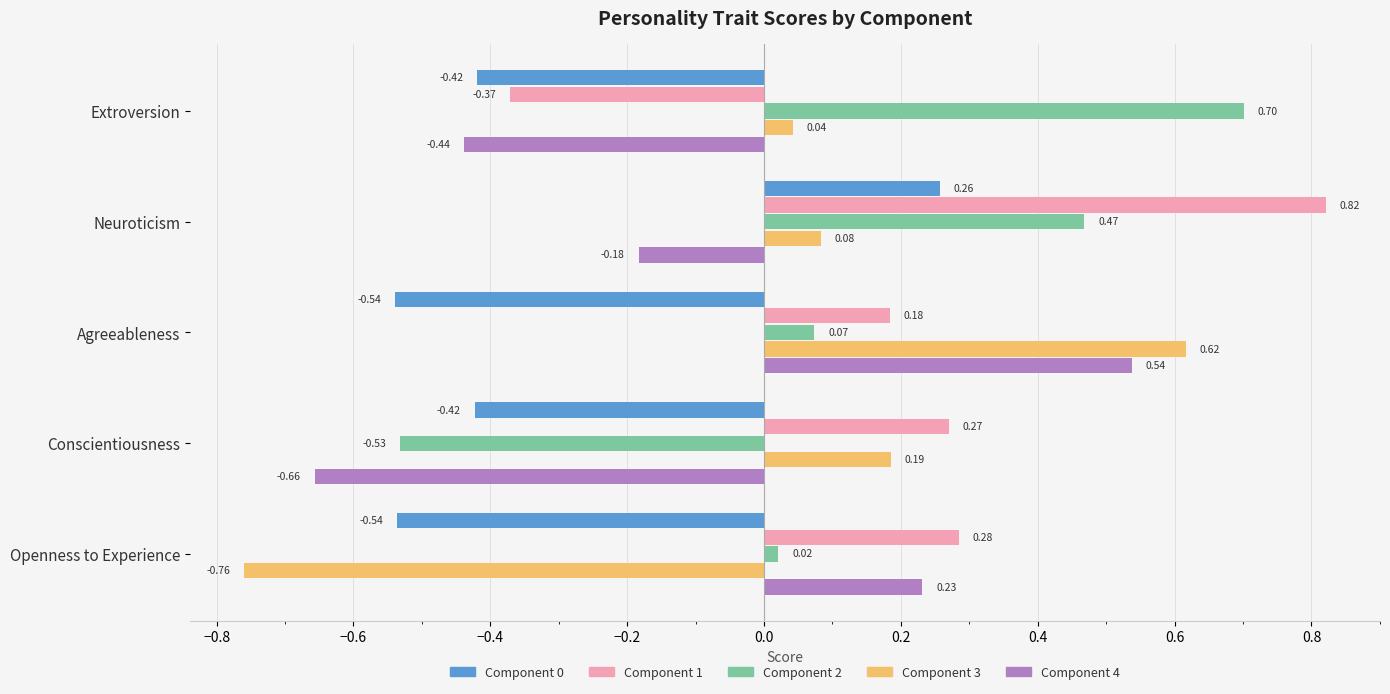

At how many categories does at least one series exceed 0?

5